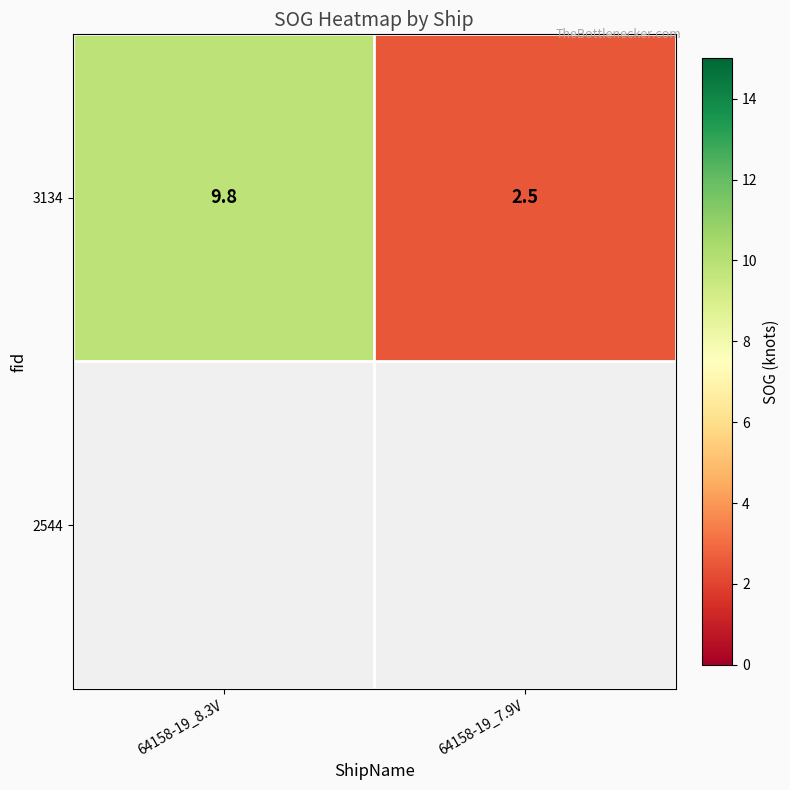

What is the maximum value shown in the chart?

9.8